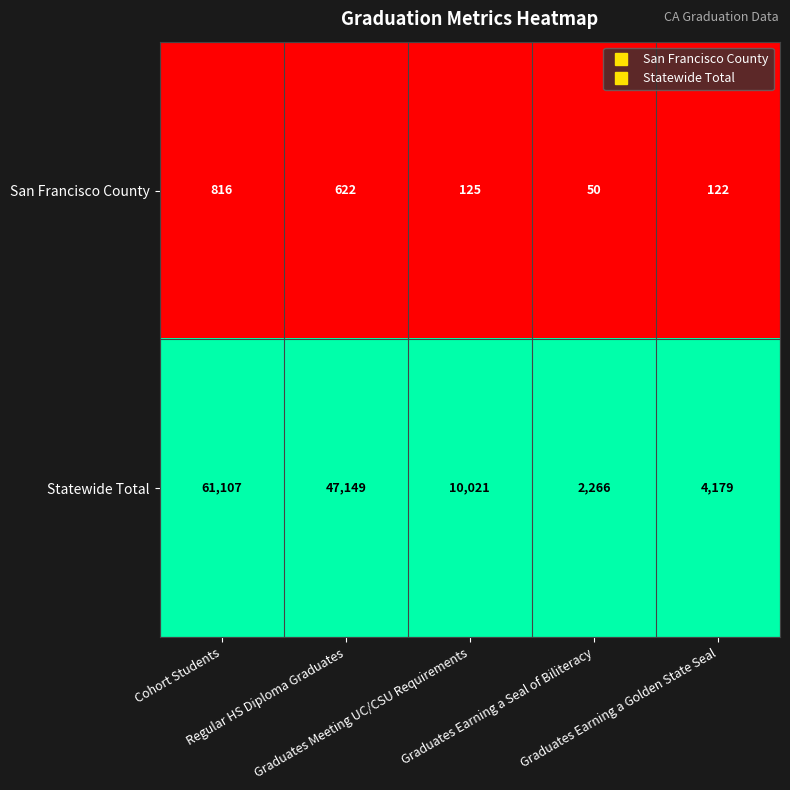

What is the maximum value shown in the chart?

61107